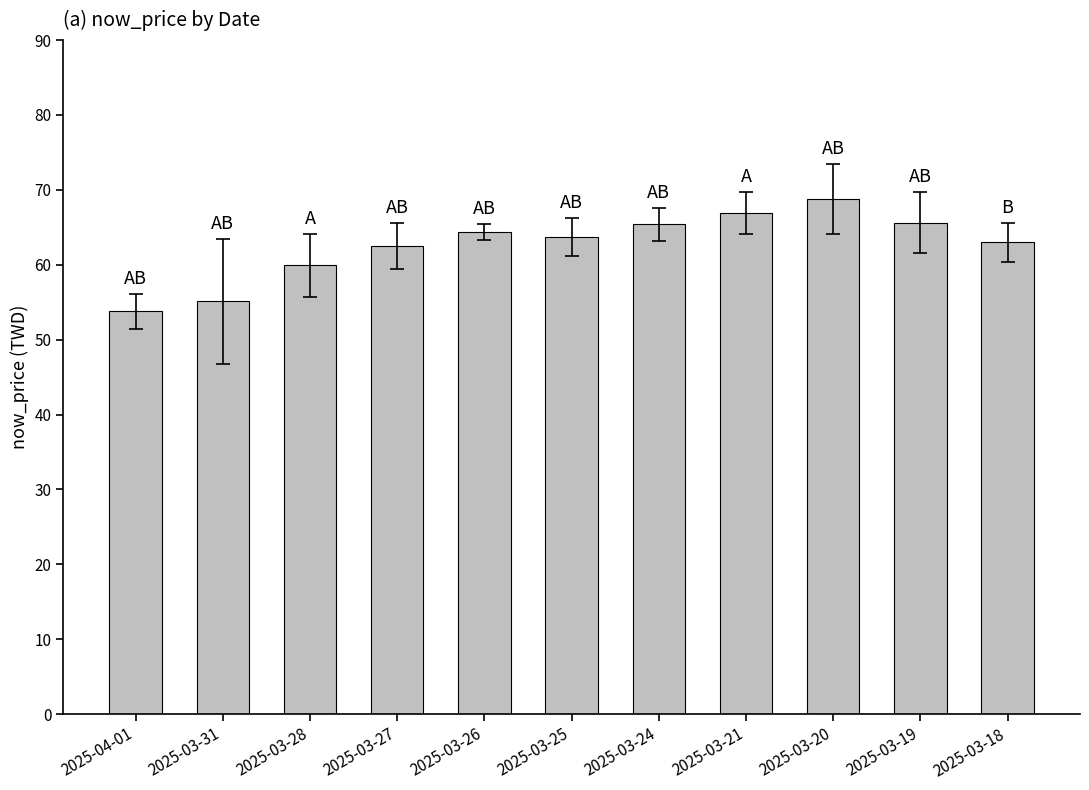

At which category does the chart reach its minimum across all series?

2025-04-01